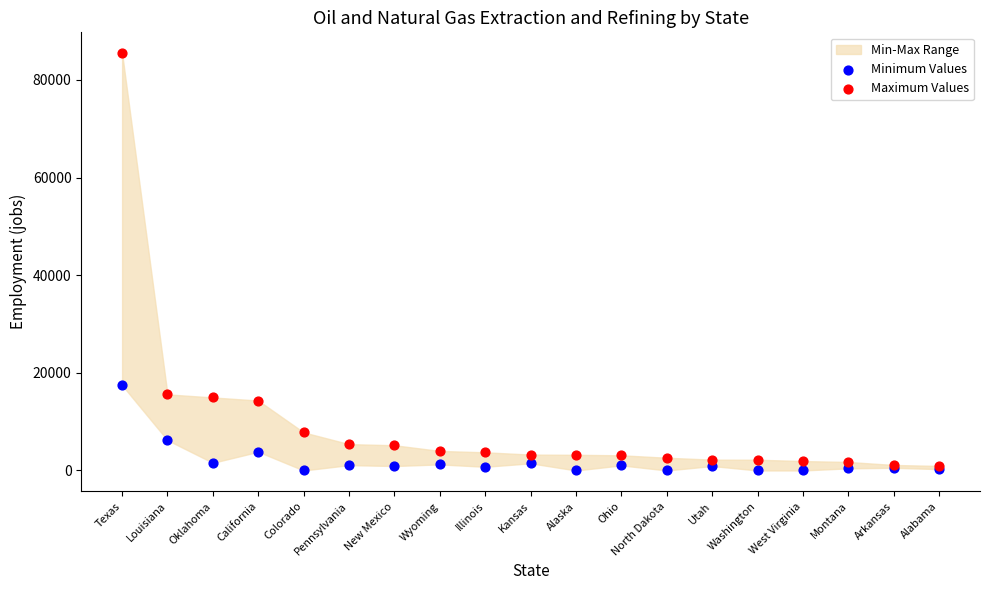

Across all series, what Y value is closest to 42729?

17460